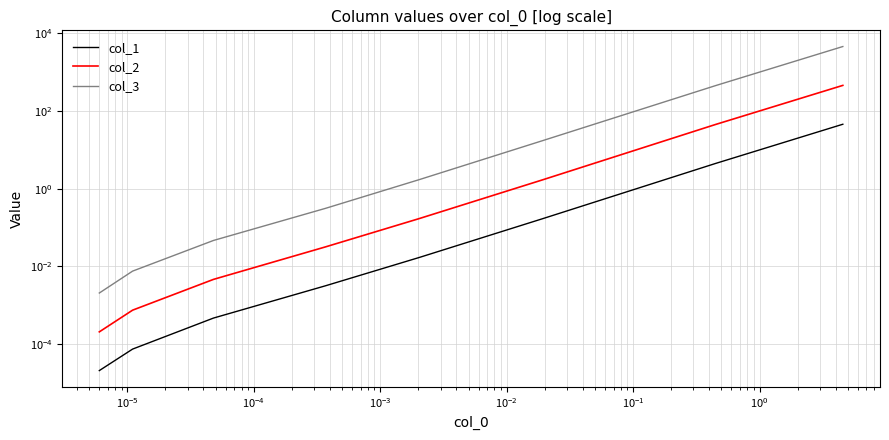

Does the chart display data point markers on the line(s)?

No